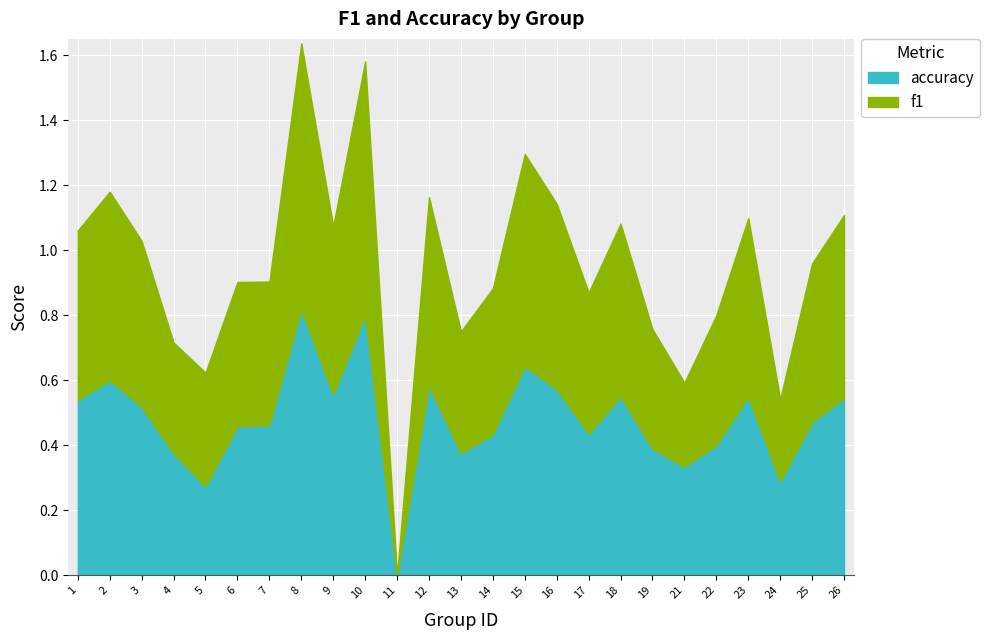

What are all the series names shown in the legend?

accuracy, f1